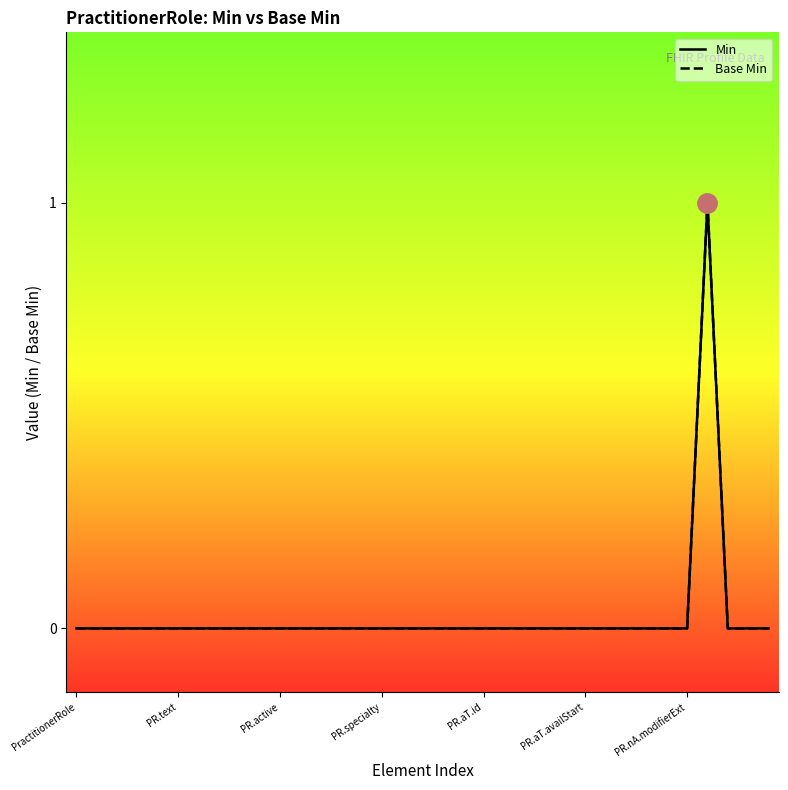

Rank the series by their maximum value, from highest to lowest.

Min, Base Min